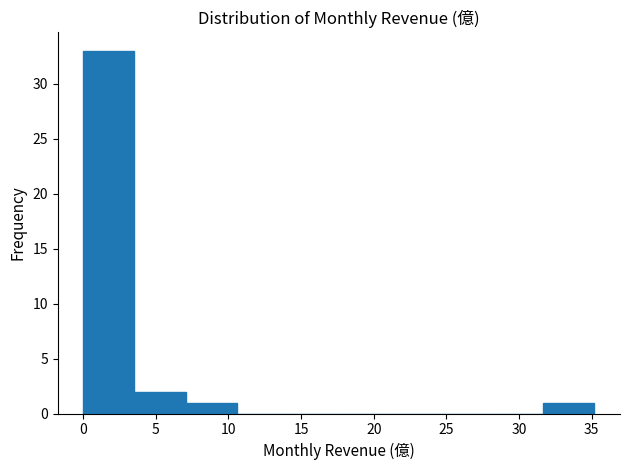

Reading left to right, transcribe this chart: for each bar, give the range it covers on the x-axis and its height. Neither the bar edges nor the heights are printed on the chart, so give them approximately, as read against the axes.

0.0 to 3.5: 33
3.5 to 7.0: 2
7.0 to 10.5: 1
10.5 to 14.0: 0
14.0 to 17.5: 0
17.5 to 21.0: 0
21.0 to 24.5: 0
24.5 to 28.0: 0
28.0 to 31.5: 0
31.5 to 35.0: 1